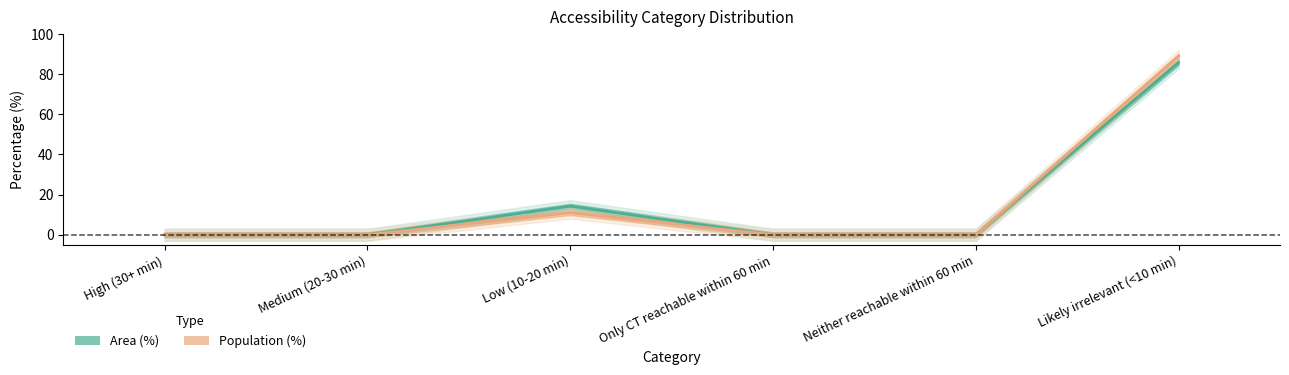

What is the label of the 3rd point from the right?

Only CT reachable within 60 min